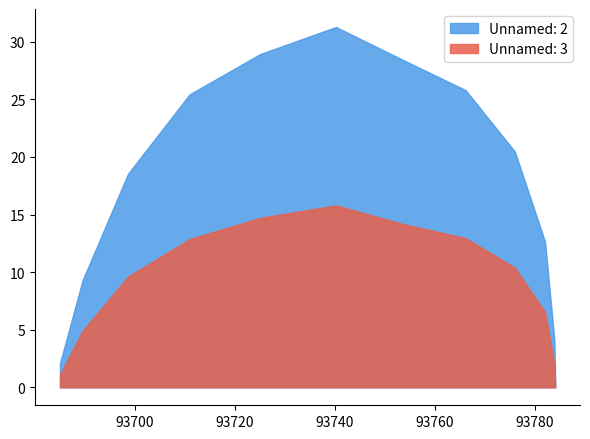

Which series has the largest range (max minus min)?

Unnamed: 2